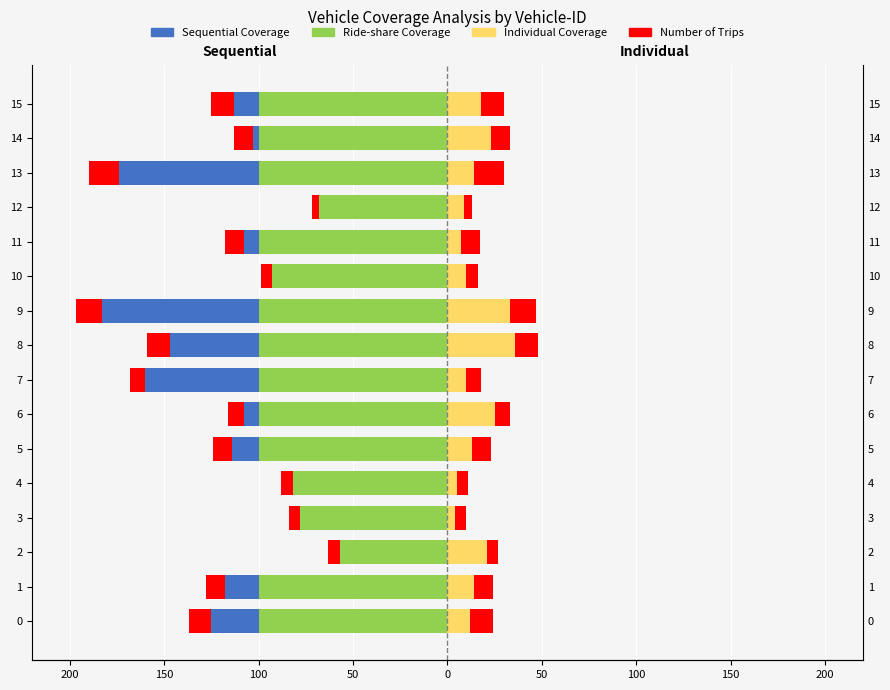

What is the lowest value of the Ride-share Coverage series?

-100